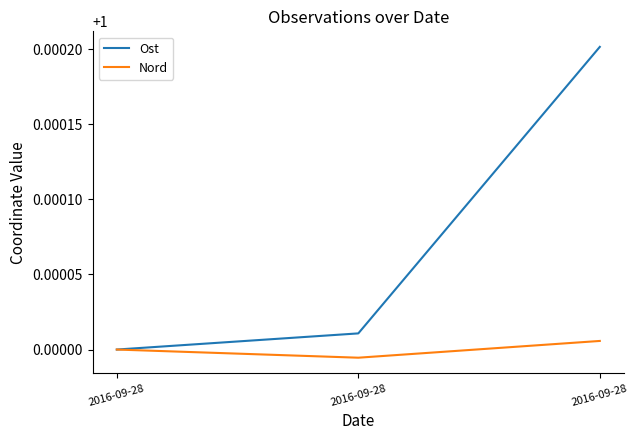

Where is Ost nearest to the value 1?

2016-09-28